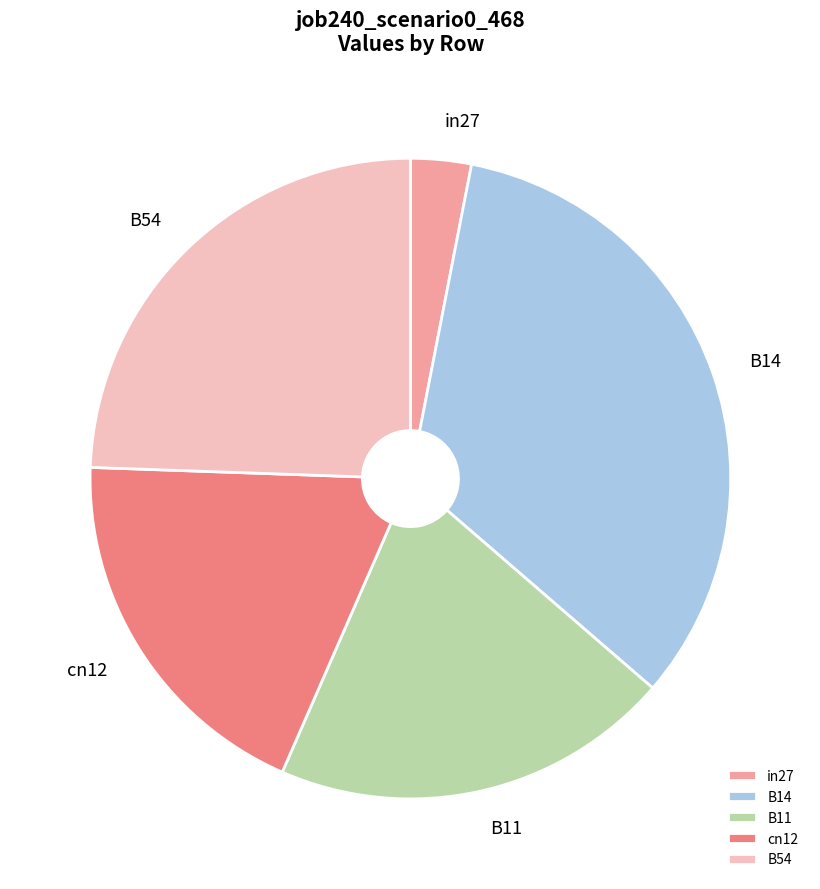

Rank the categories by value from lowest to highest.

in27, cn12, B11, B54, B14